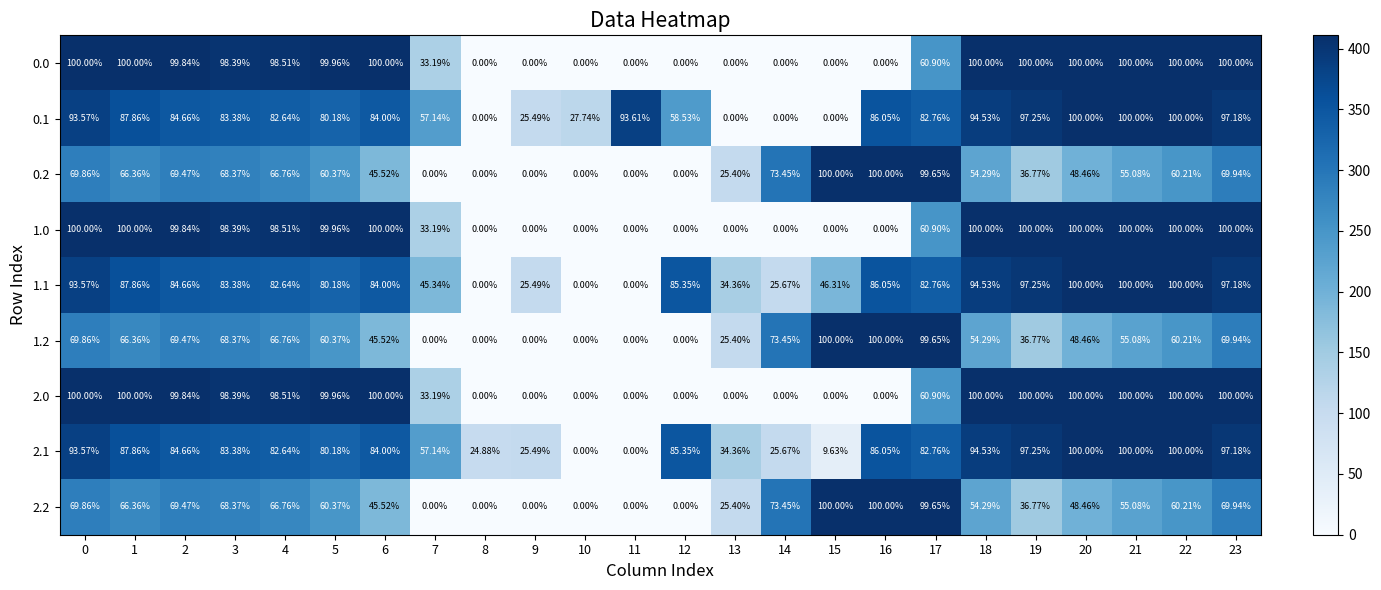

Is the value of 2.0 at 22 greater than the value of 0.0 at 16?

Yes